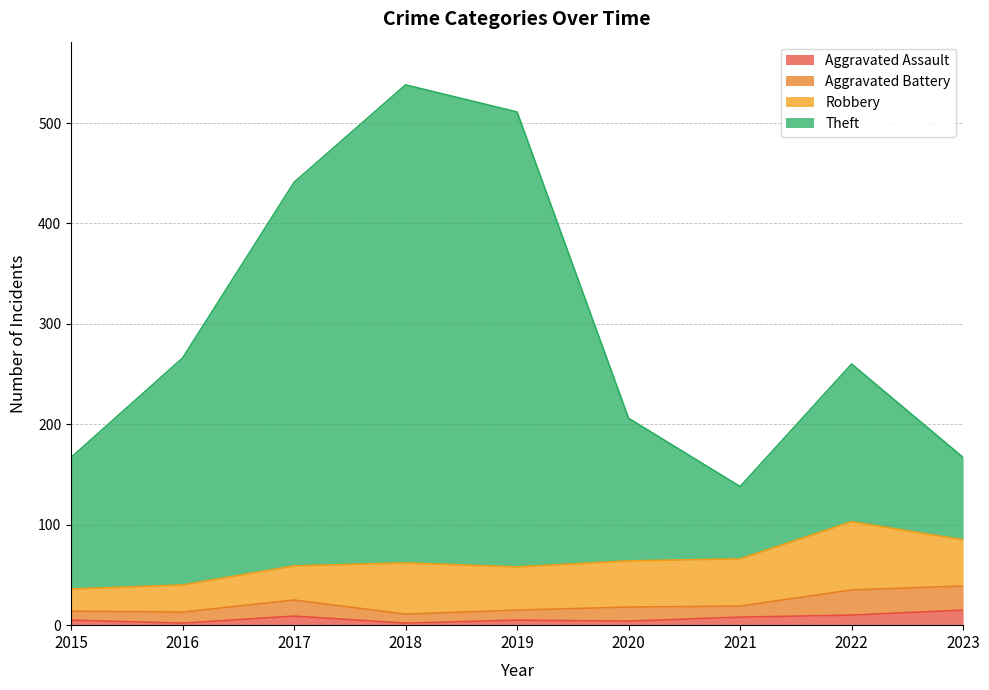

How many lines are shown in the chart?

4